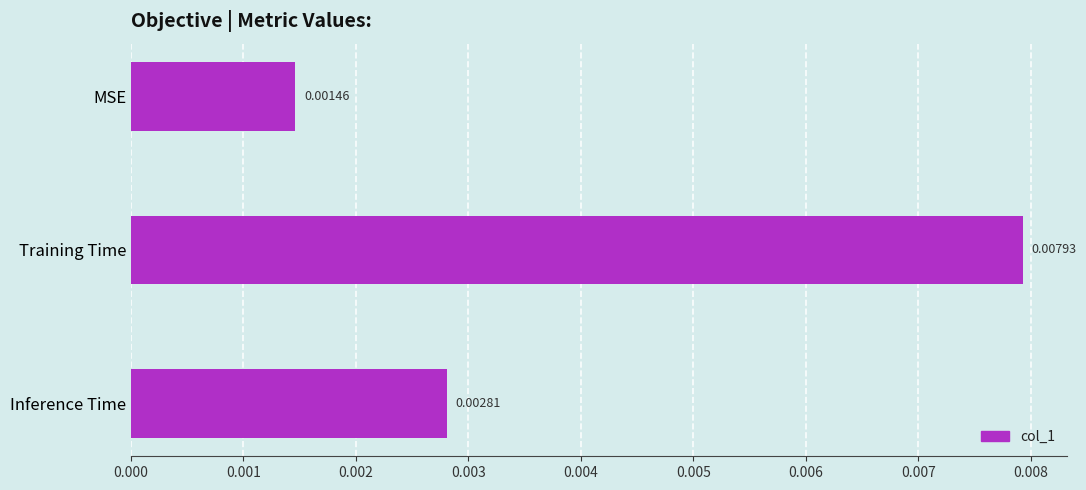

Does the chart contain stacked bars?

No